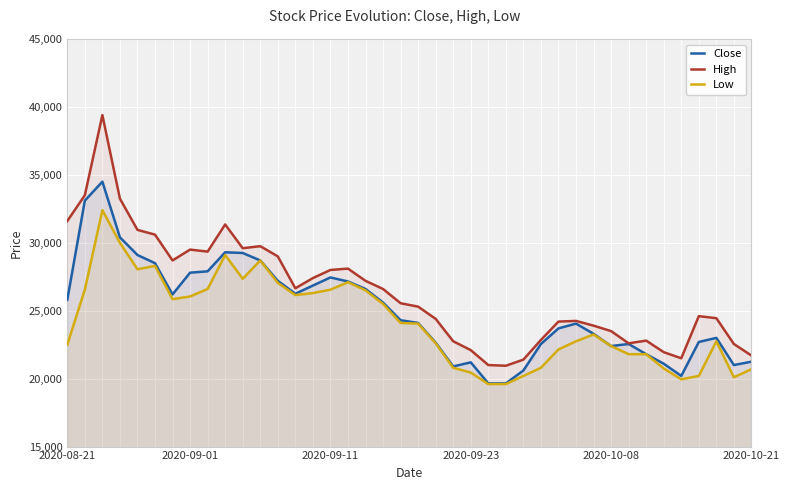

What is the value of the Low point at the 7th from the left?

25850